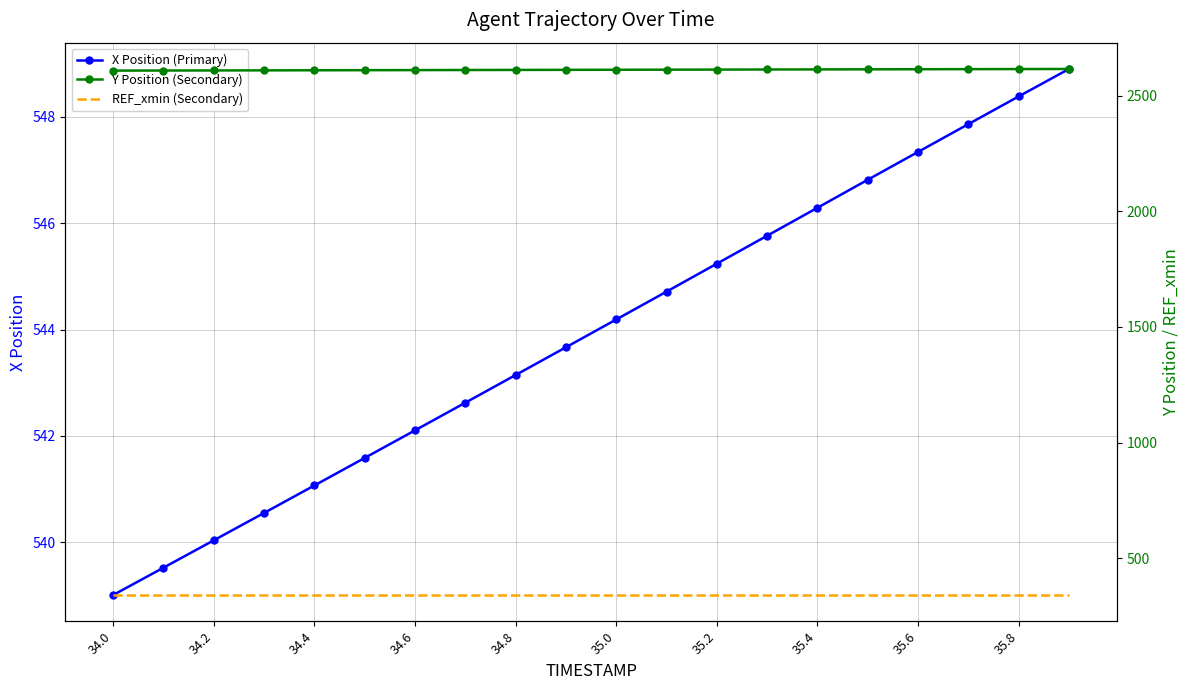

Is it true that X Position (Primary) equals 543.1 at 34.8?

True